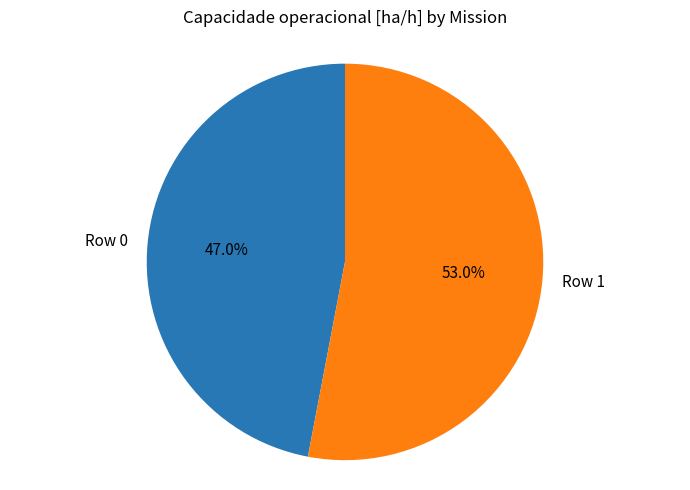

To the nearest percent, what is the average slice percentage?

50%